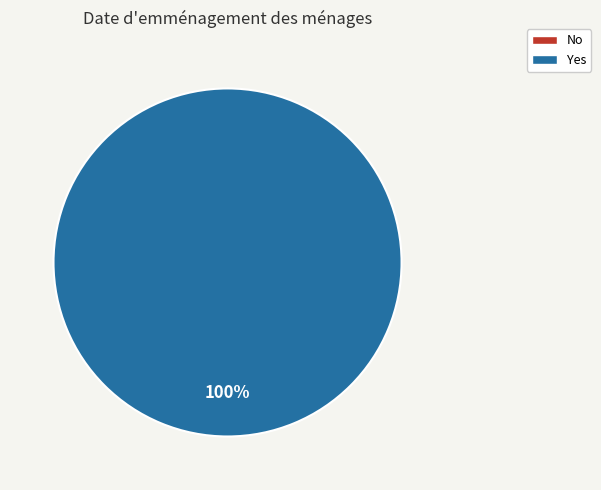

Is there a majority slice in this chart?

Yes